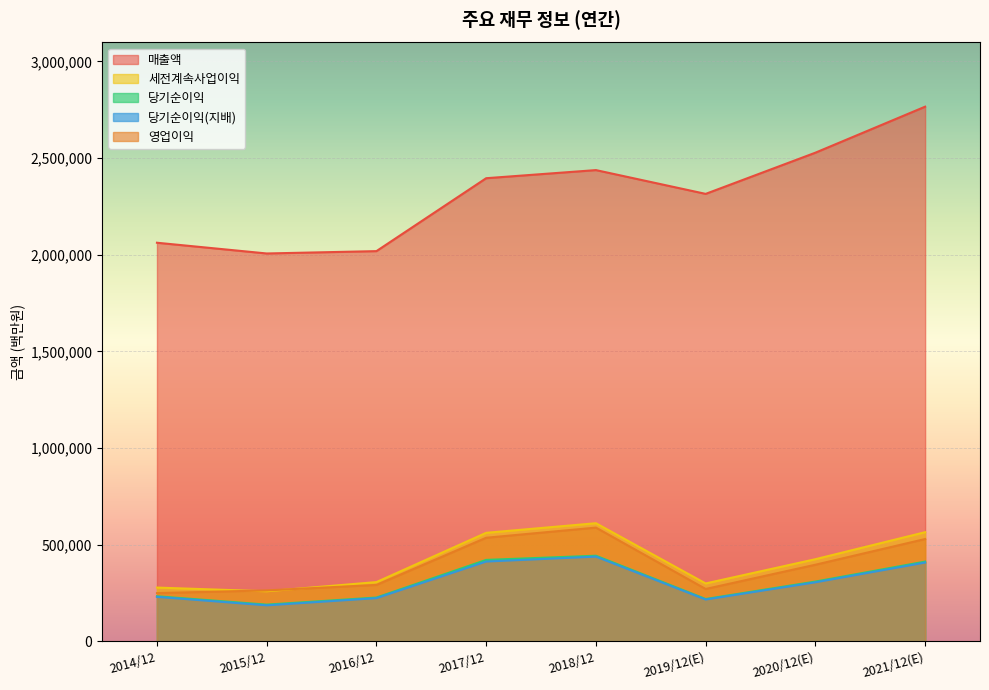

True or false: 영업이익 has more than 0 interior local peaks.

True